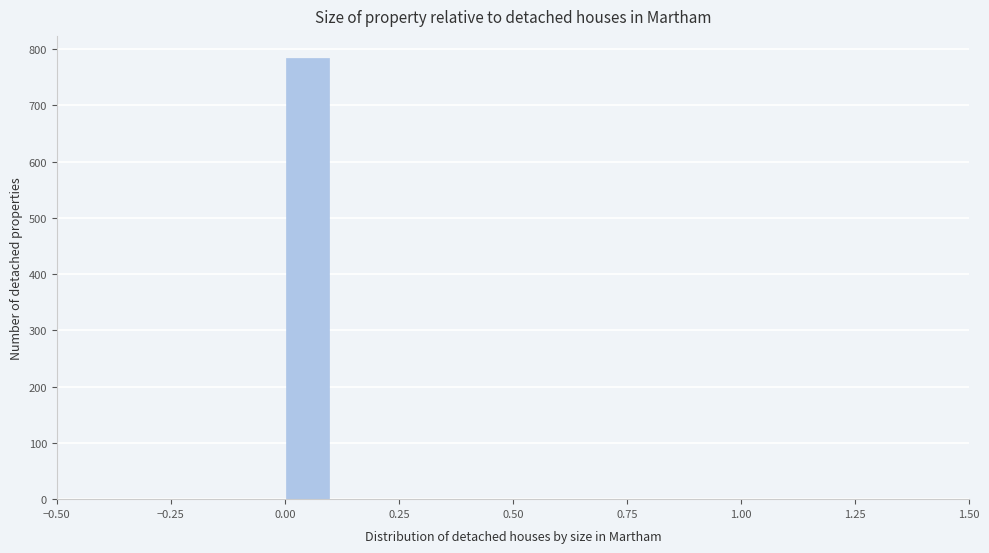

Read against the x-axis, roughly where is the centre of the tallest bar?

0.05